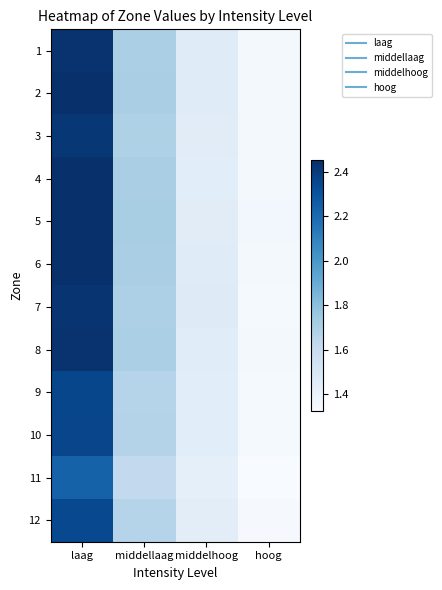

At which category is the sum across all series the highest?

laag